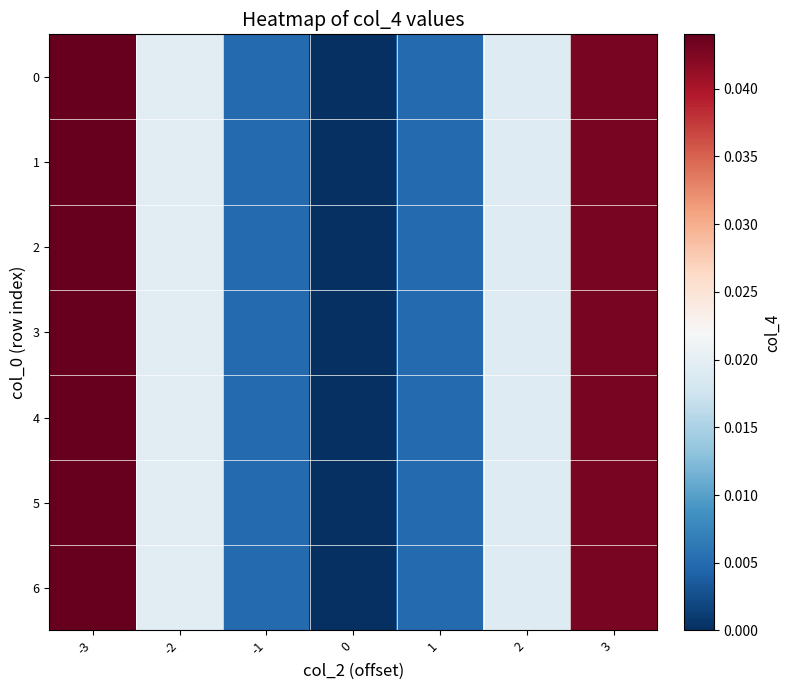

List the series in order of their peak value, lowest first.

0, 1, 2, 3, 4, 5, 6